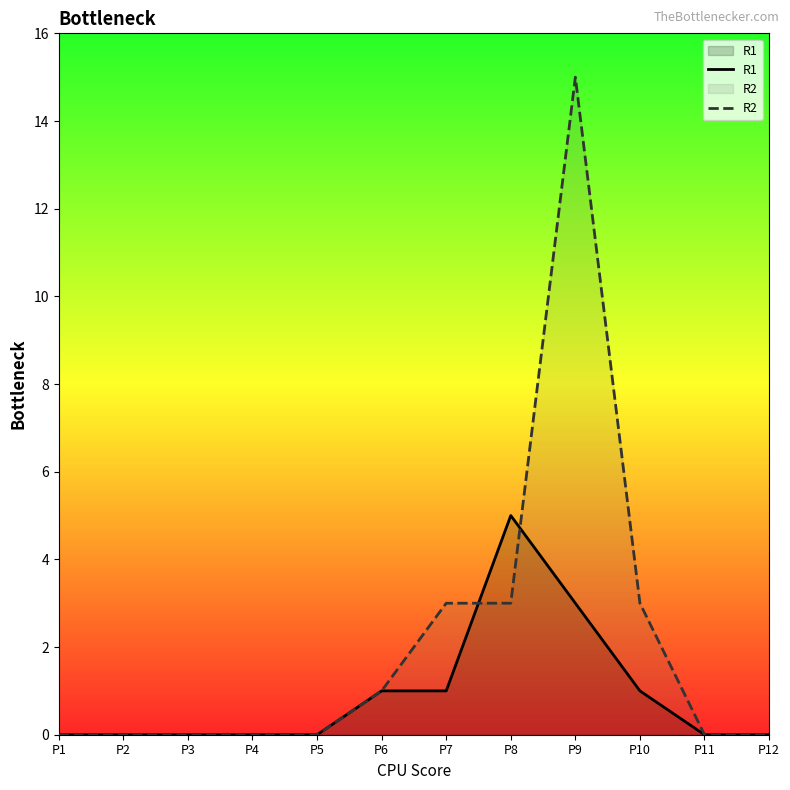

At how many categories does at least one series exceed 9?

1